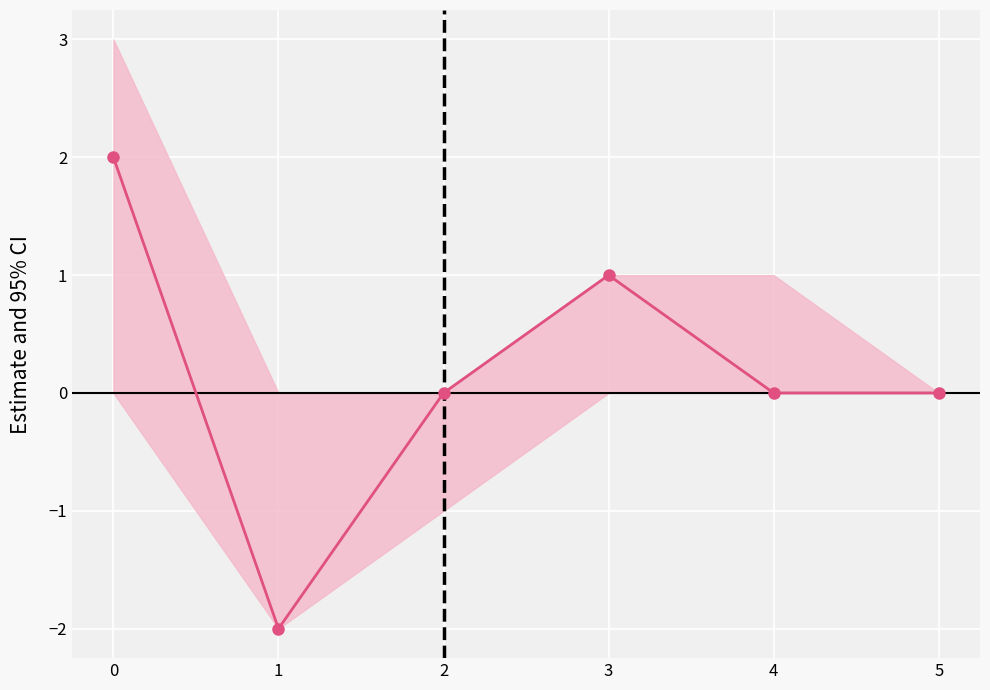

What is the difference between the values at 3 and 0?

1